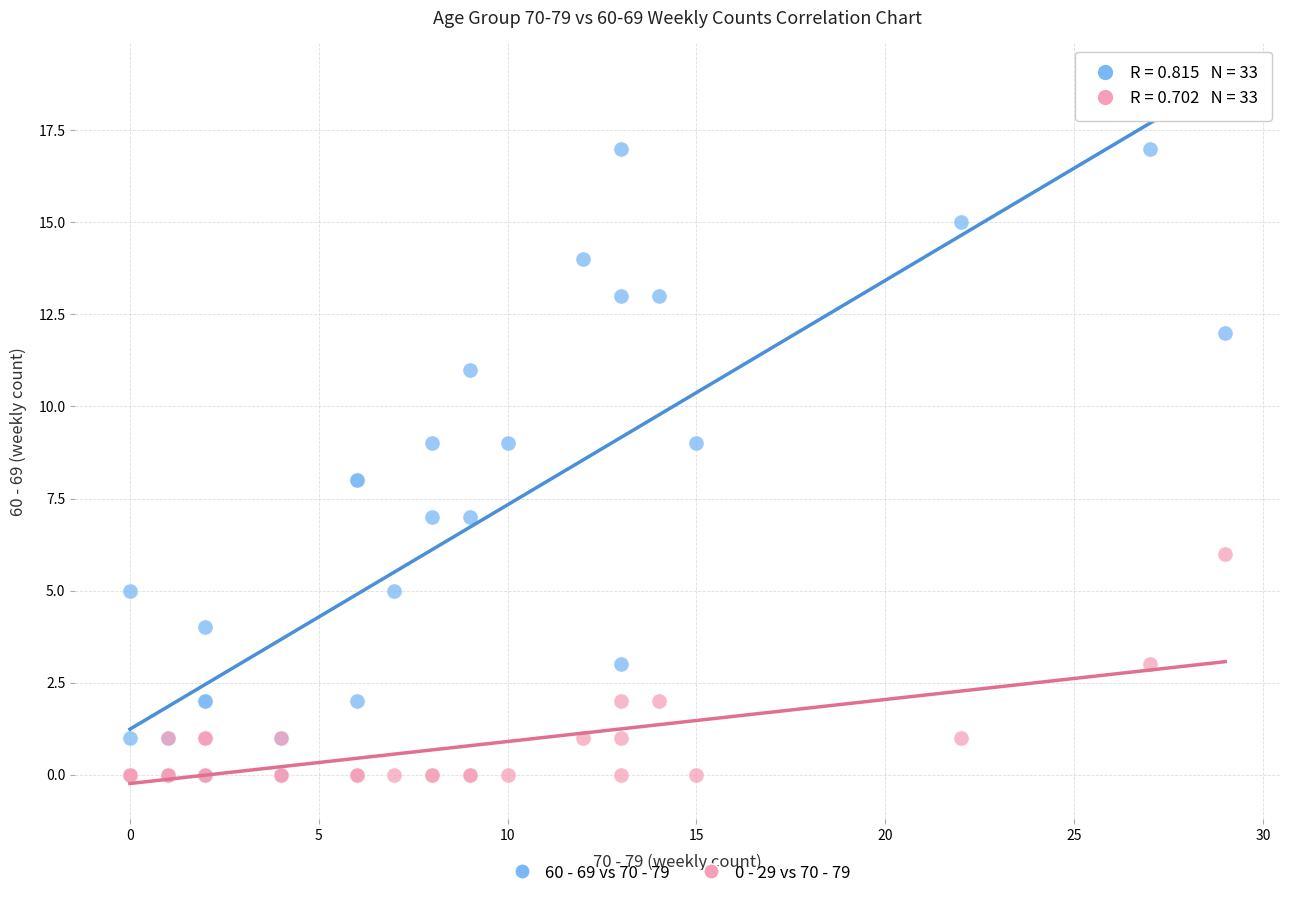

Which series contains the highest Y value?

60 - 69 vs 70 - 79